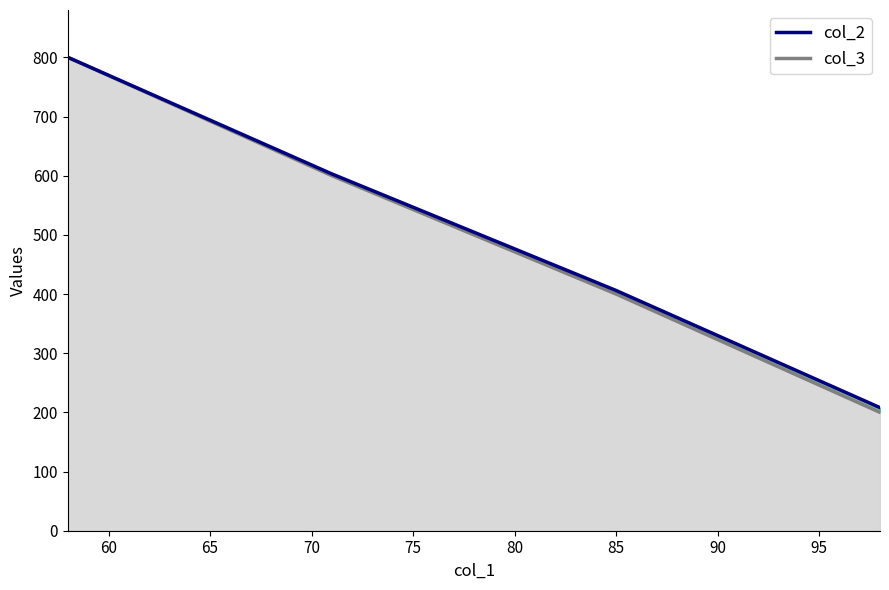

True or false: col_2 has more than 0 interior local peaks.

False